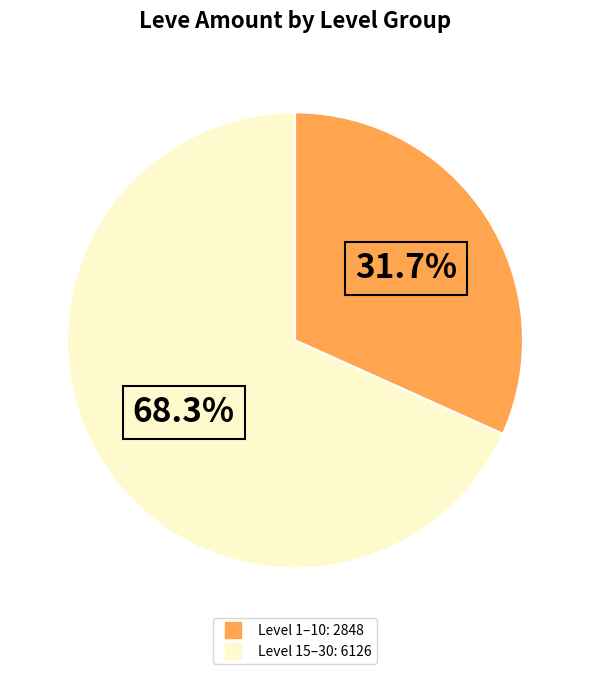

Is there any slice that represents more than half of the pie?

Yes